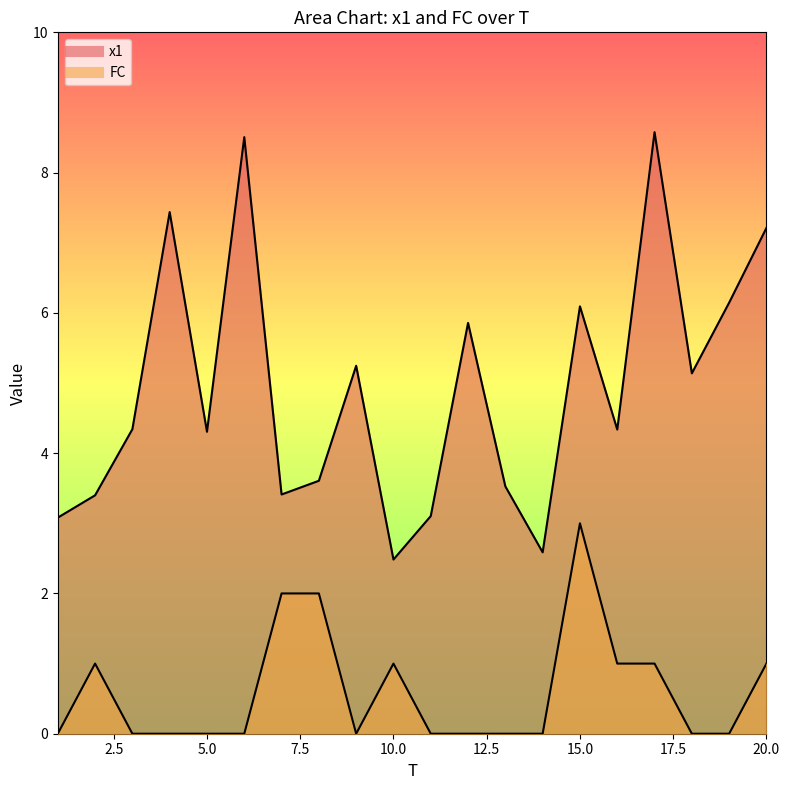

What is the sum of the x1 values at 19 and 8?

9.8